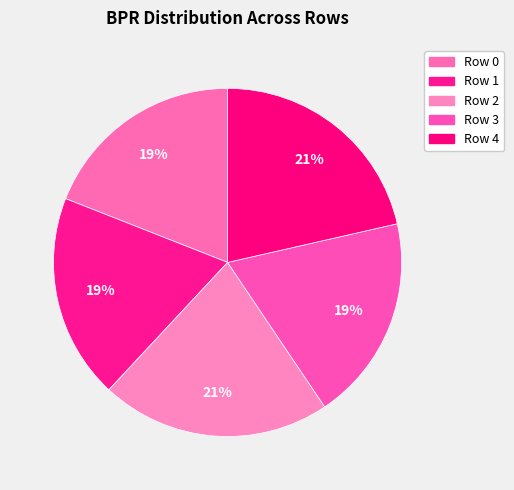

What is the change in value from Row 1 to Row 2?

+0.6